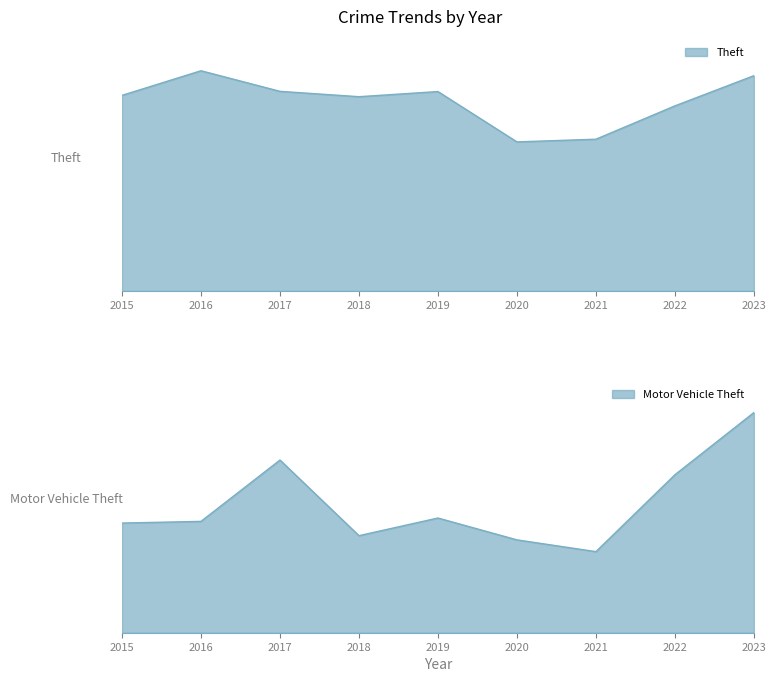

In Motor Vehicle Theft, how many points are higher than both neighbors (excluding endpoints)?

2